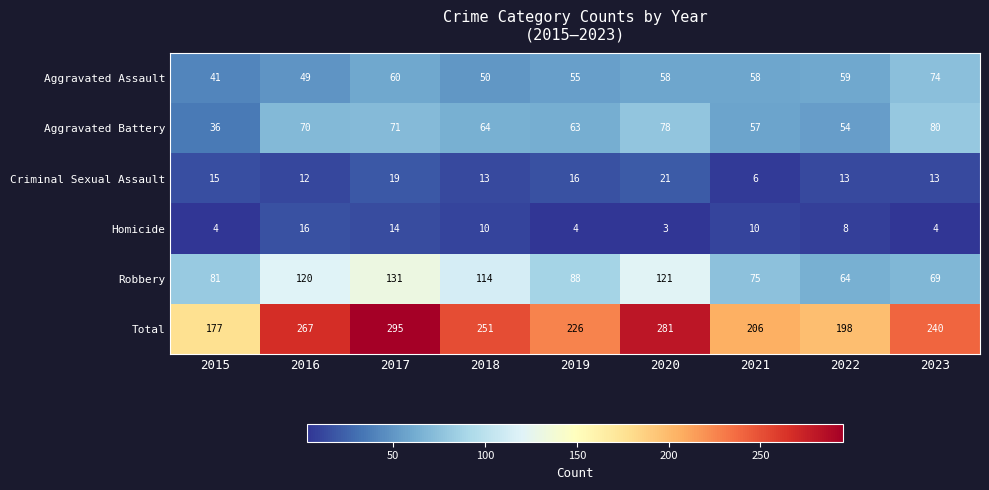

List the series in order of their peak value, lowest first.

Homicide, Criminal Sexual Assault, Aggravated Assault, Aggravated Battery, Robbery, Total